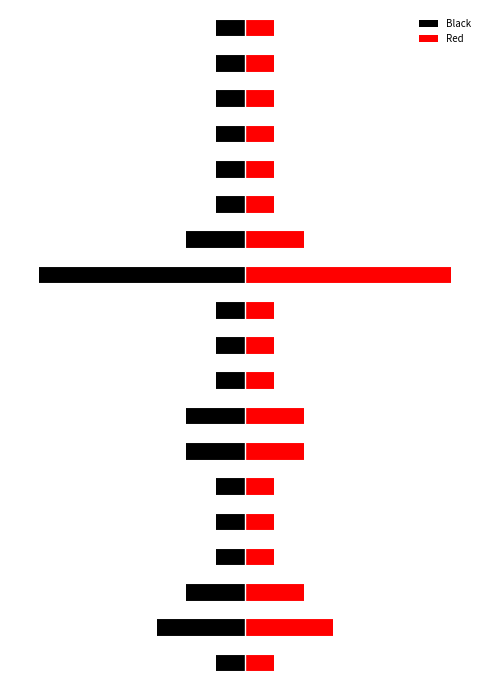

Which series has the widest spread of values?

Black